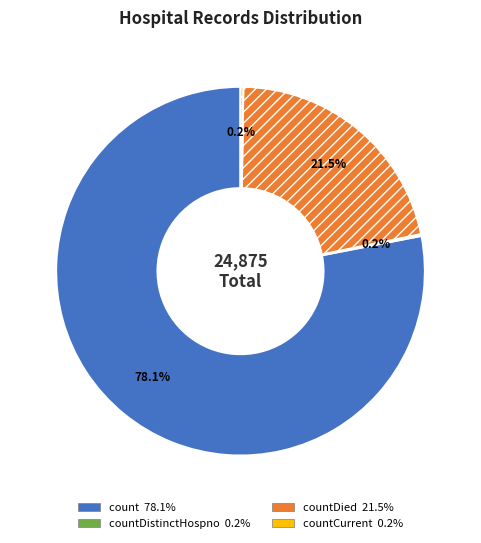

Is there any slice that represents more than half of the pie?

Yes